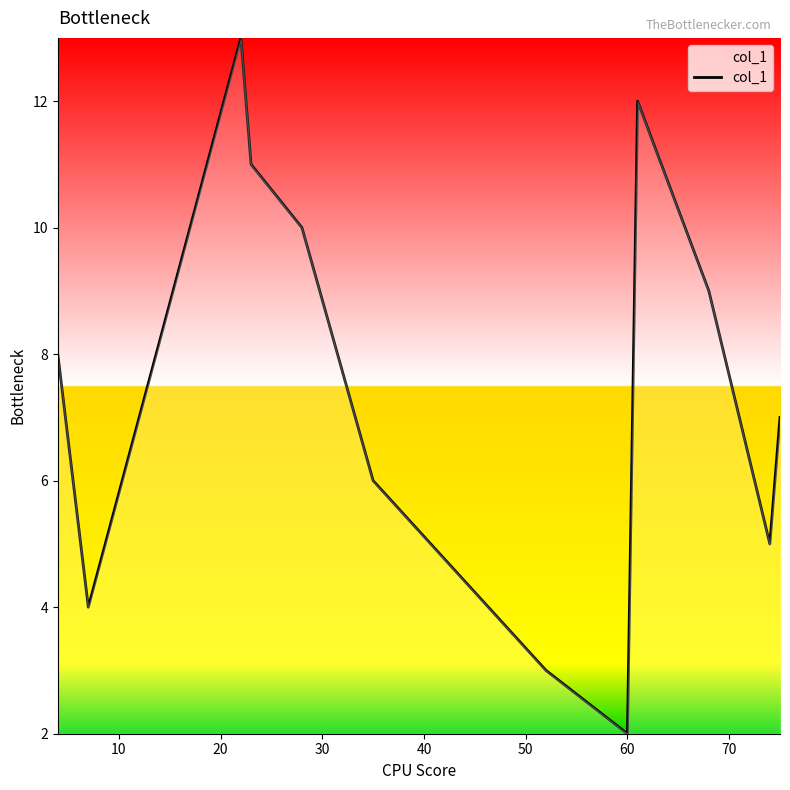

What is the difference between the maximum and minimum values?

11.0